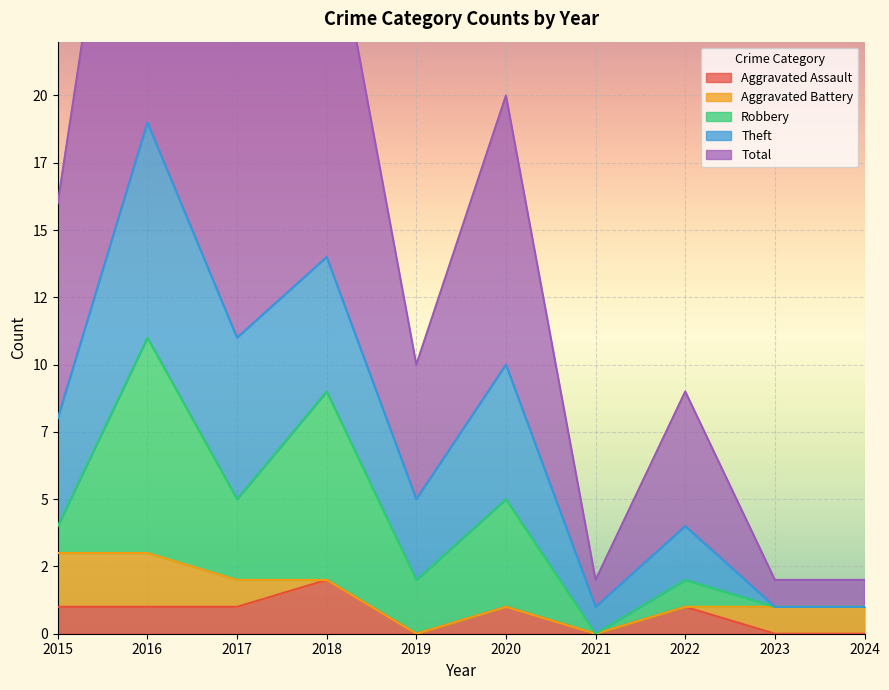

How many lines are shown in the chart?

5